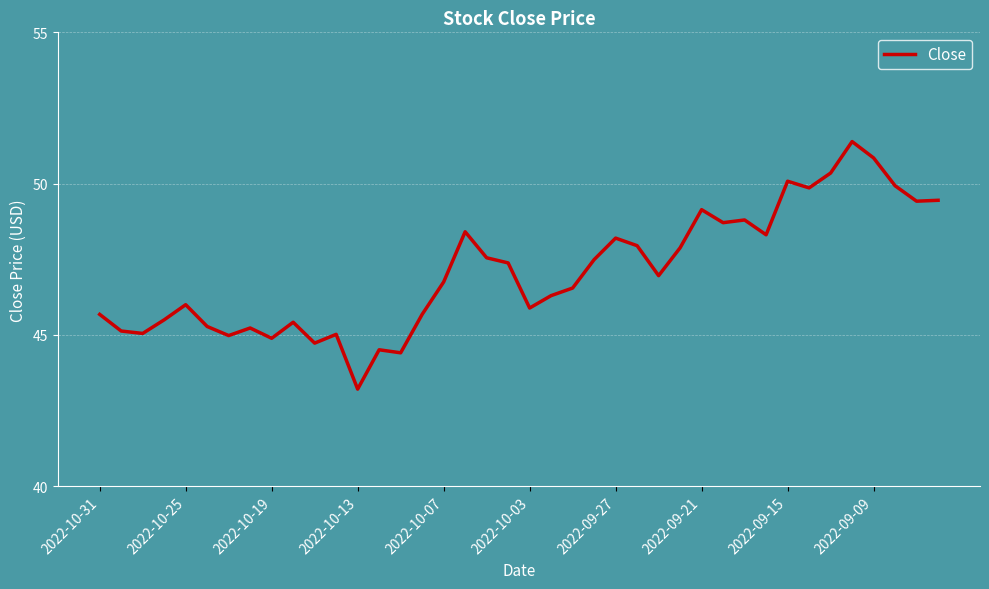

What is the minimum value shown in the chart?

43.2